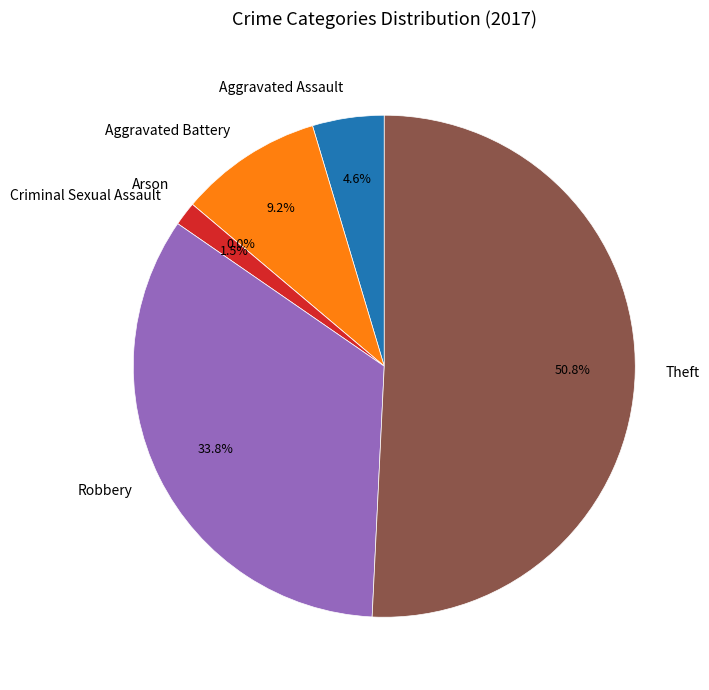

Which slice is the smallest?

Arson